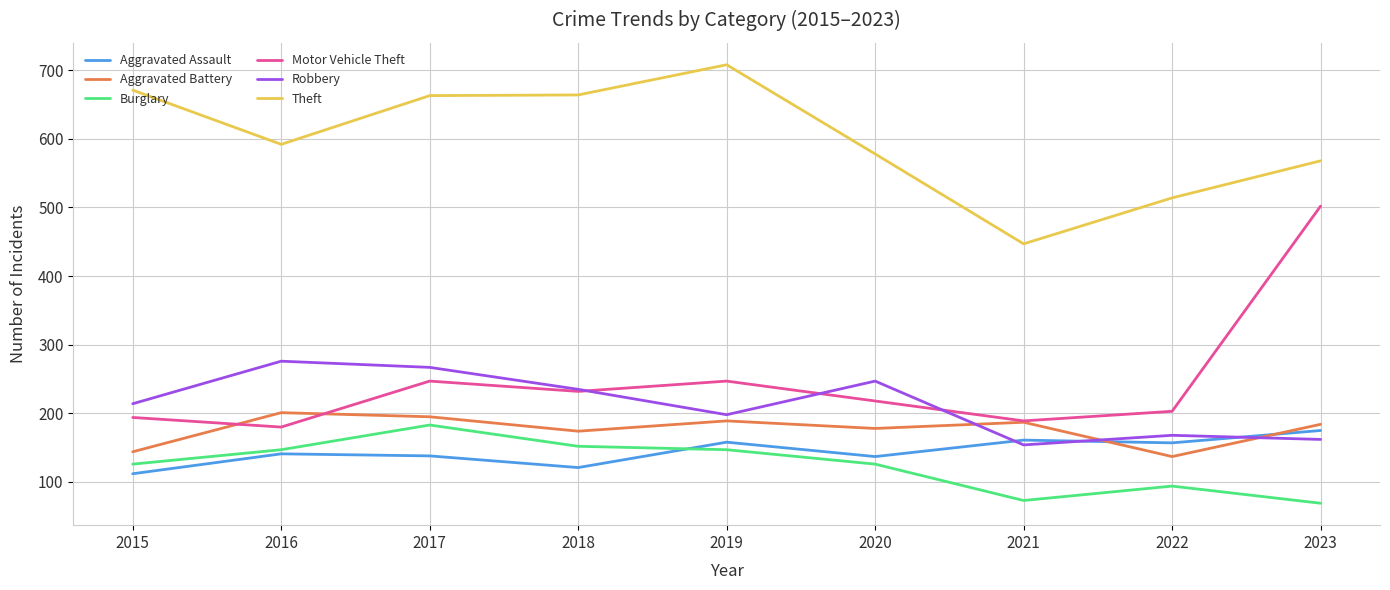

True or false: Burglary has more than 0 points higher than both neighbors.

True